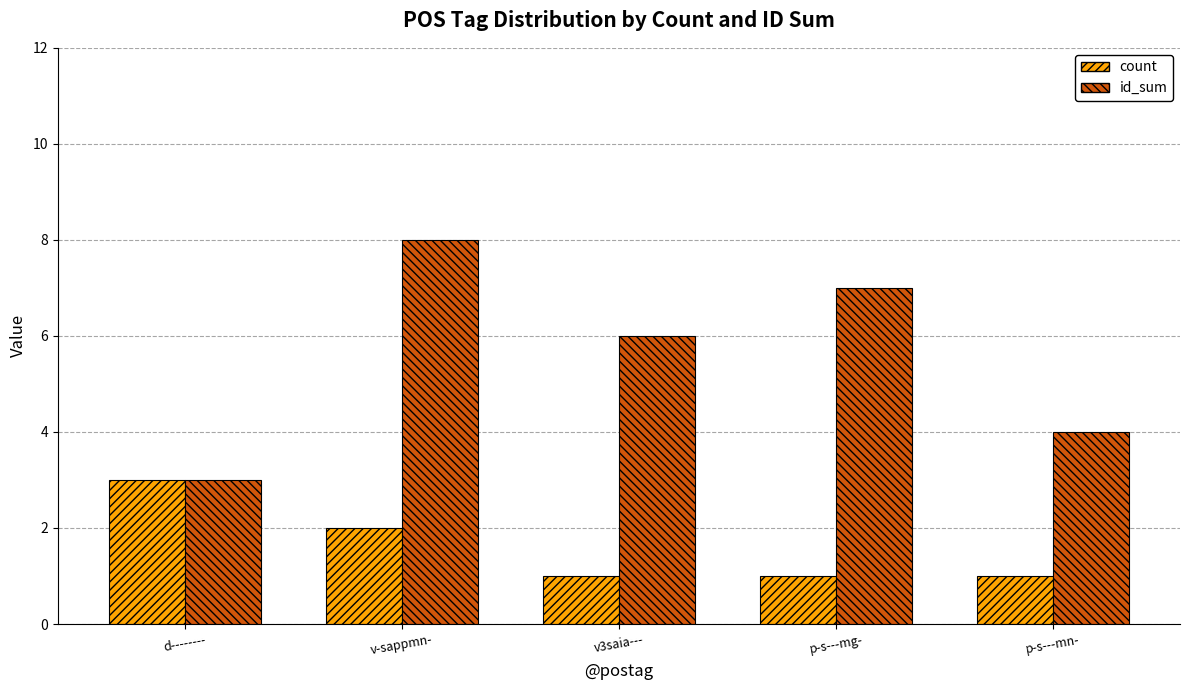

Are the bars grouped side by side (vs. stacked)?

Yes